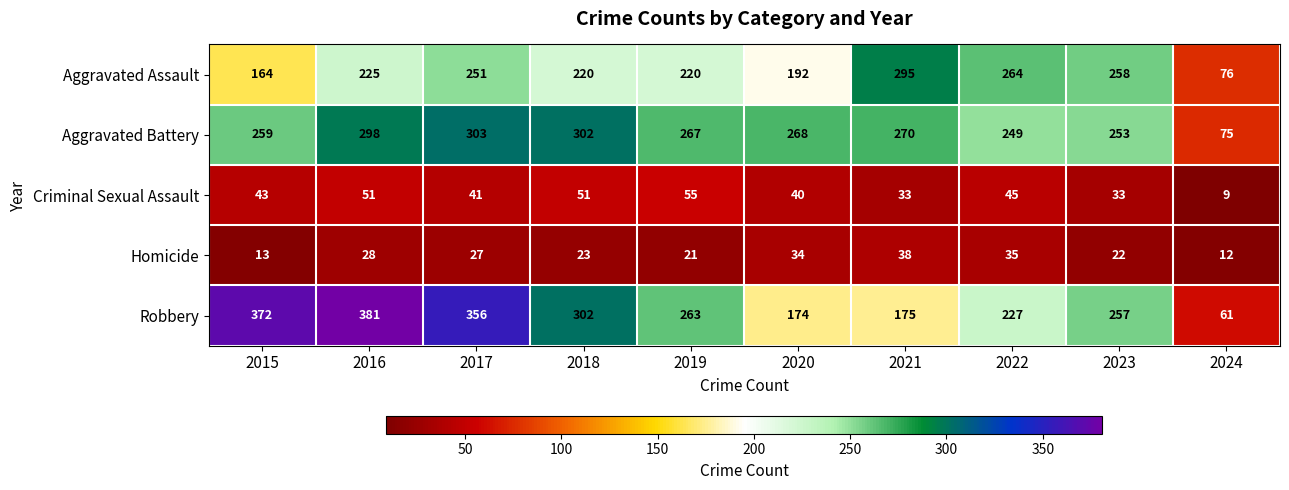

What is the sum of all Aggravated Battery values?

2544